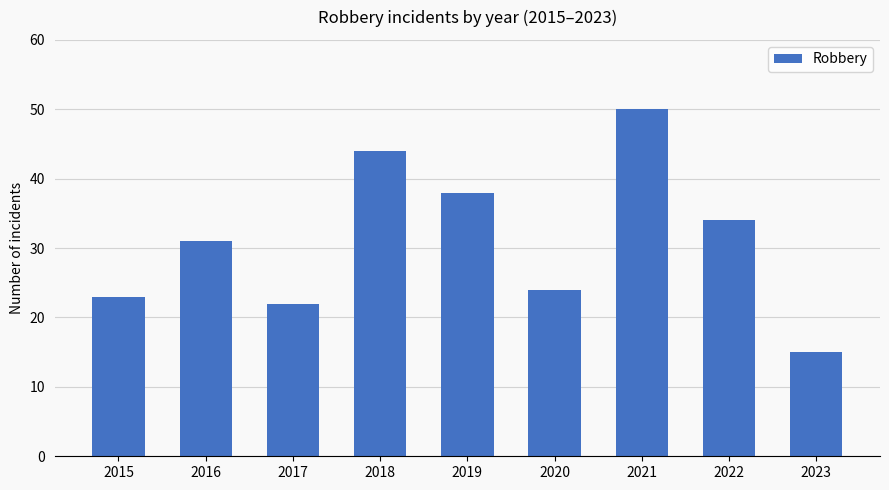

Reading right to left, list all the values displayed in this chart.

2023=15	2022=34	2021=50	2020=24	2019=38	2018=44	2017=22	2016=31	2015=23